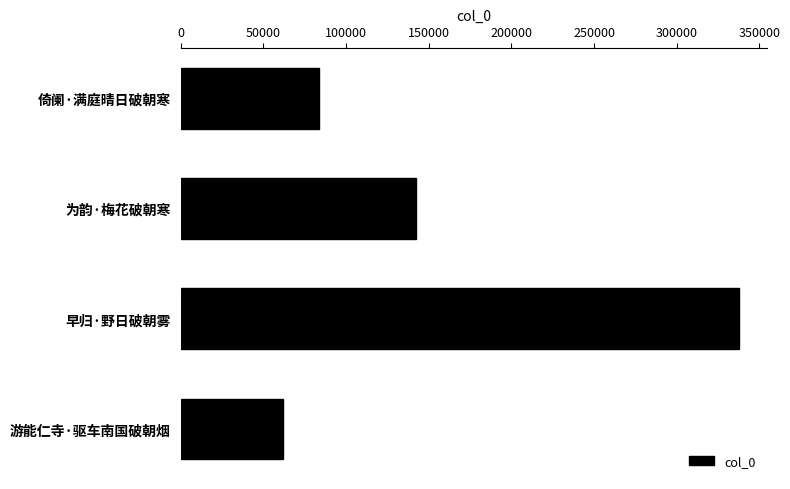

Between 早归·野日破朝雾 and 倚阑·满庭晴日破朝寒, which is larger?

早归·野日破朝雾